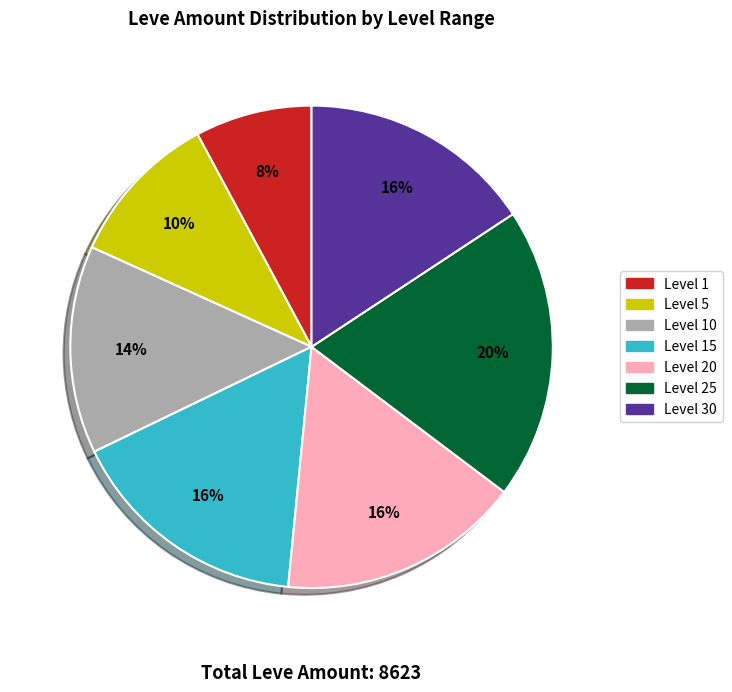

Count the number of slices in the pie.

7